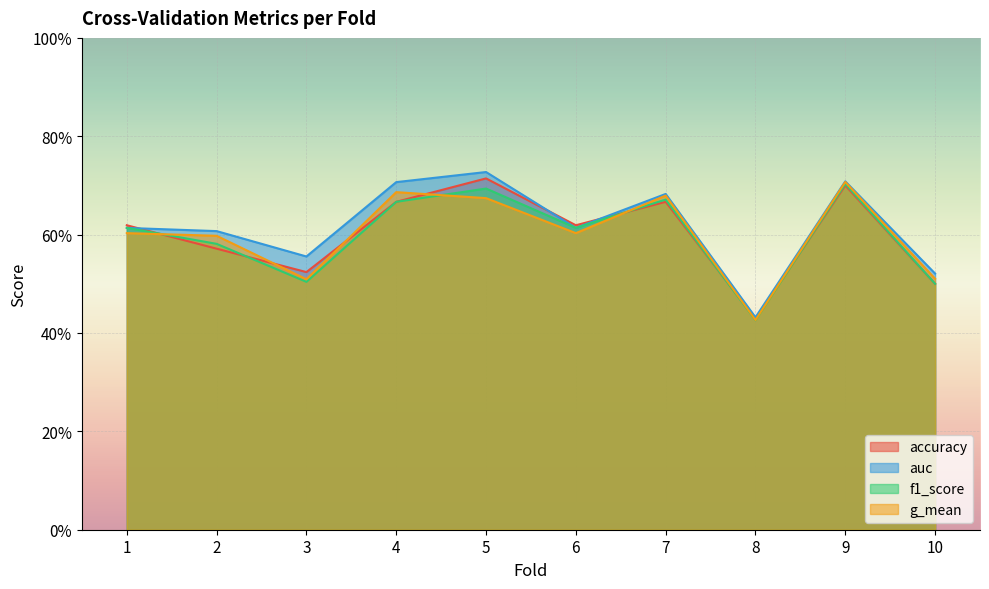

True or false: auc and g_mean intersect in this chart.

False